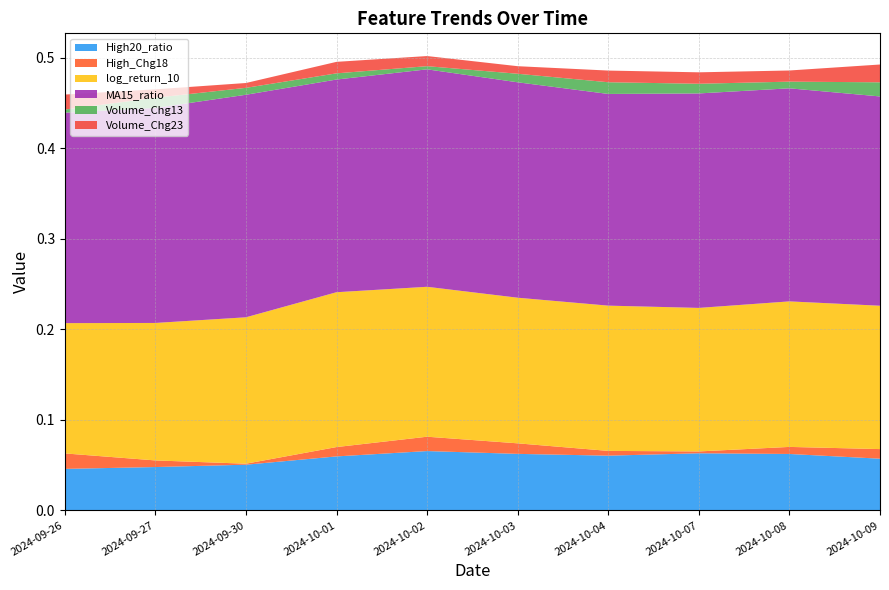

Reading left to right, transcribe all the data shown in this chart.

High20_ratio: 0.0	0.0	0.1	0.1	0.1	0.1	0.1	0.1	0.1	0.1
High_Chg18: 0.0	0.0	0.0	0.0	0.0	0.0	0.0	0.0	0.0	0.0
log_return_10: 0.1	0.2	0.2	0.2	0.2	0.2	0.2	0.2	0.2	0.2
MA15_ratio: 0.2	0.2	0.2	0.2	0.2	0.2	0.2	0.2	0.2	0.2
Volume_Chg13: 0.0	0.0	0.0	0.0	0.0	0.0	0.0	0.0	0.0	0.0
Volume_Chg23: 0.0	0.0	0.0	0.0	0.0	0.0	0.0	0.0	0.0	0.0